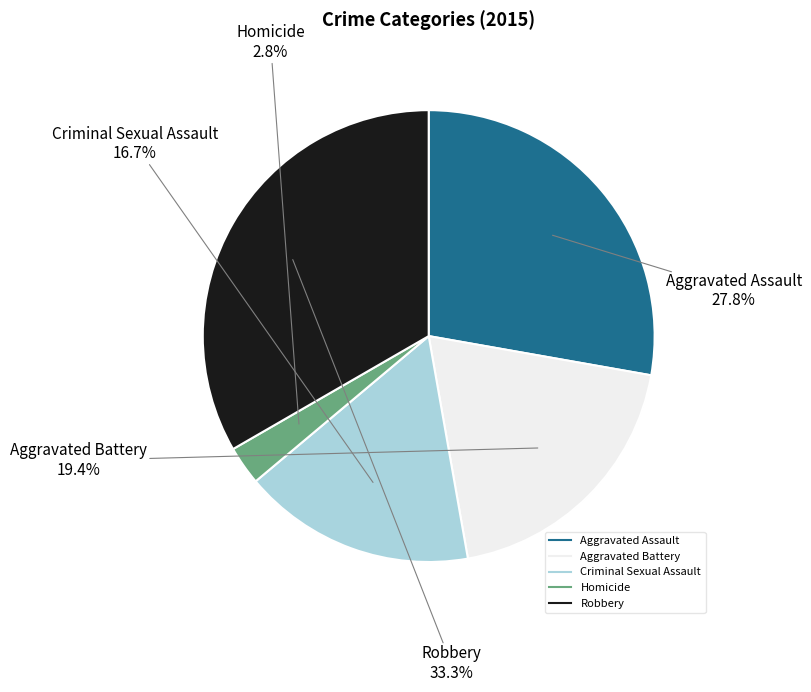

What is the largest slice in the pie chart?

Robbery